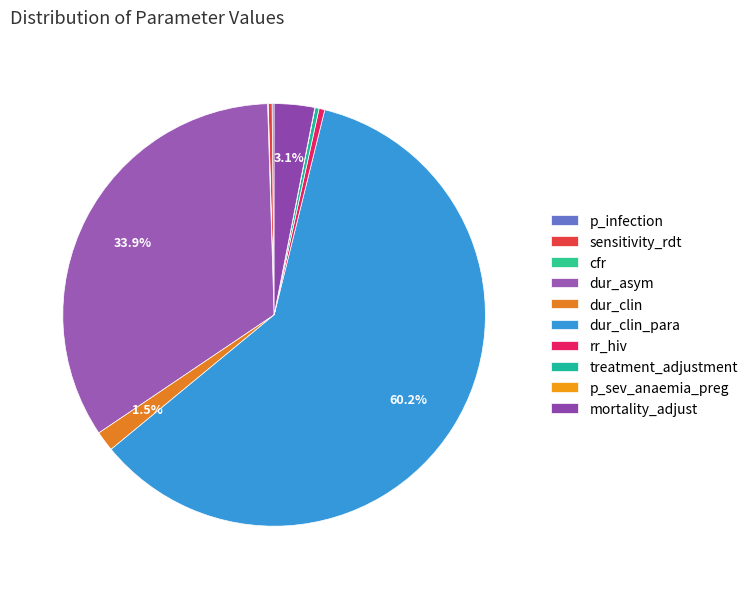

How many segments does this pie chart have?

10